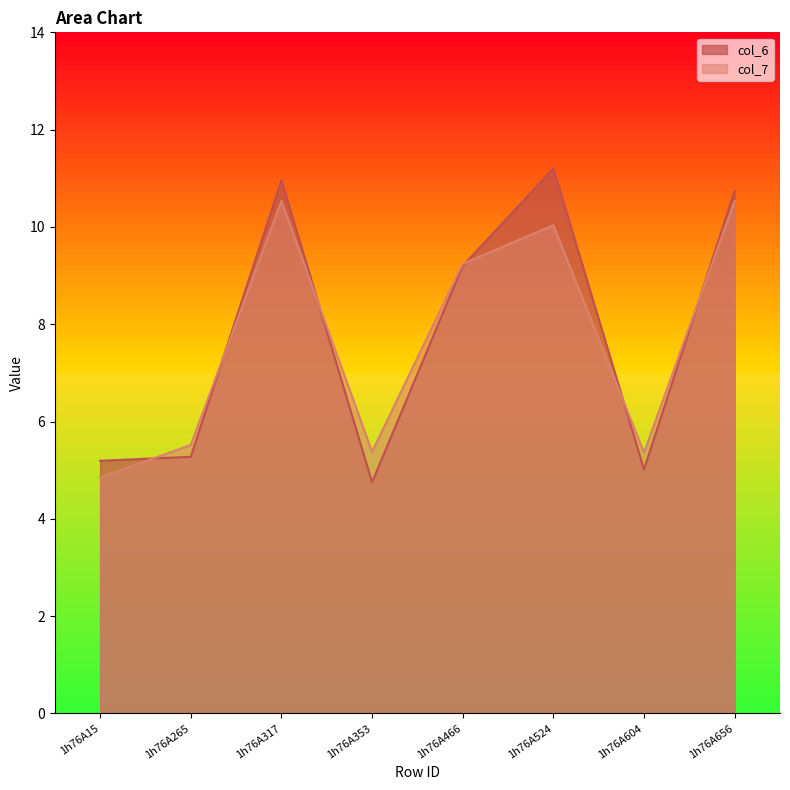

What is the value of the col_6 point at the 1st from the left?

5.2